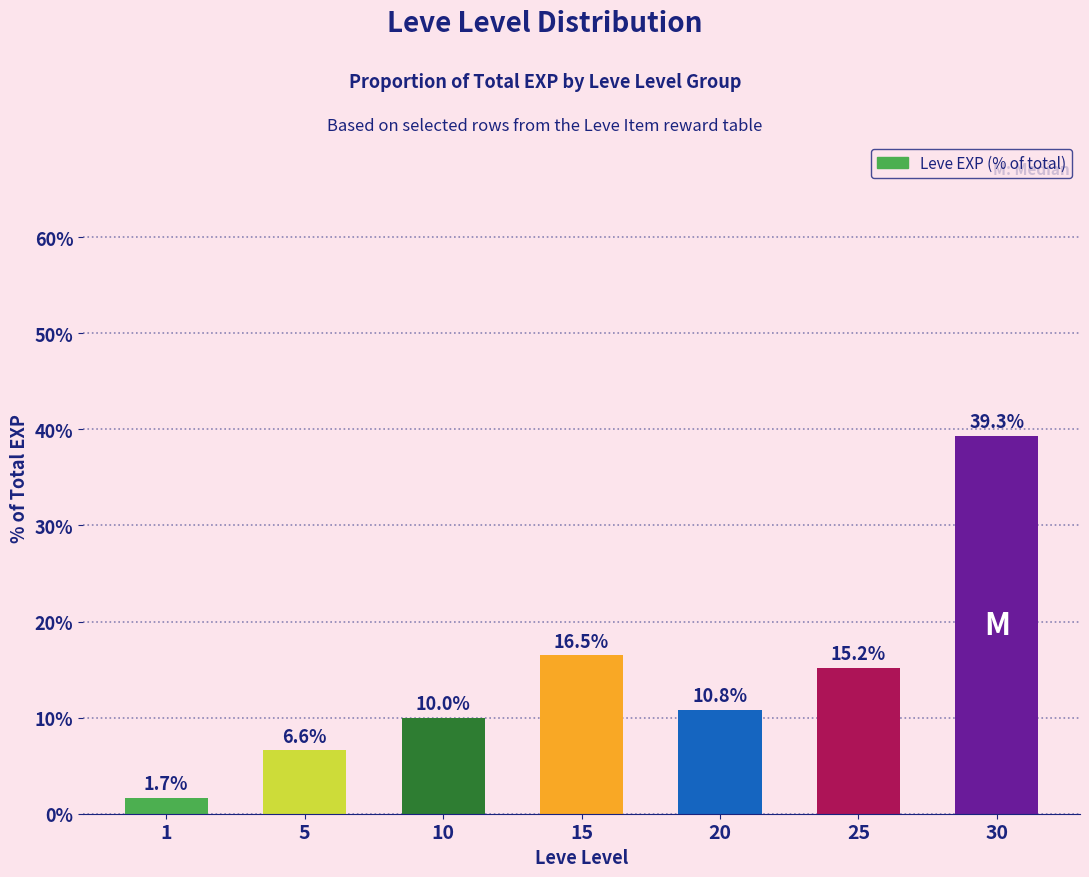

List the labels in order of value, smallest first.

1, 5, 10, 20, 25, 15, 30